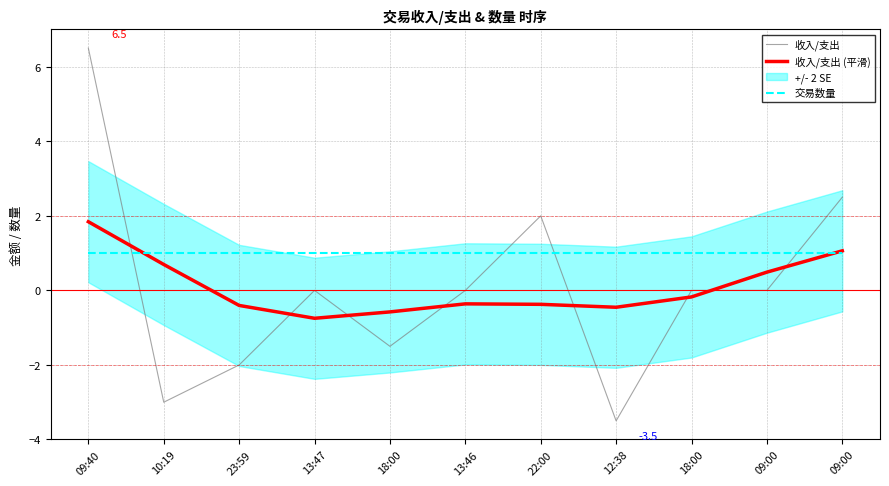

What is the label of the 4th point from the left?

13:47